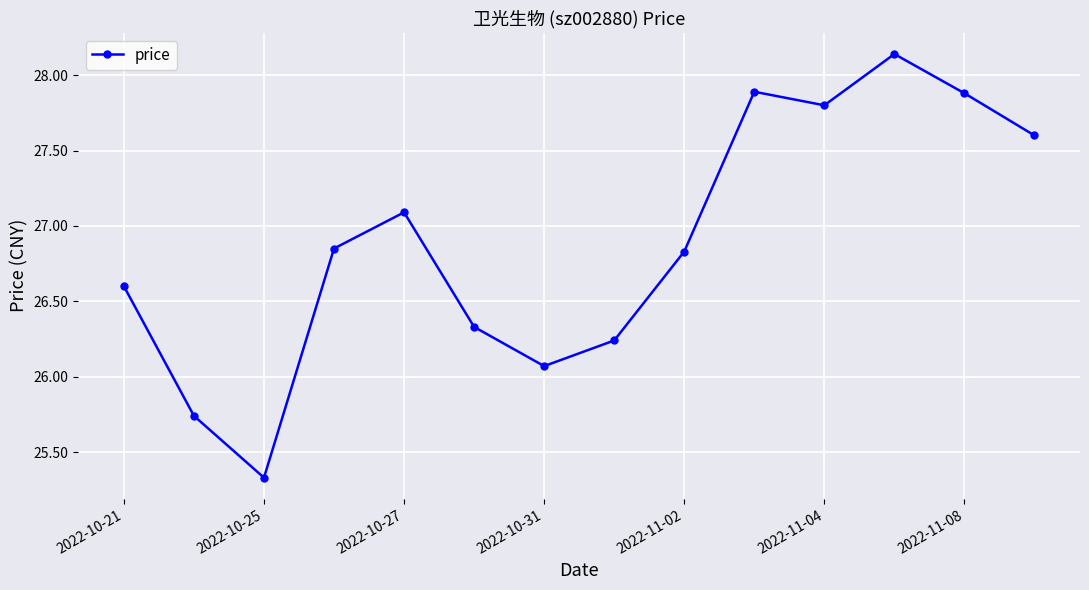

How many points are lower than both their immediate neighbors (excluding endpoints)?

3